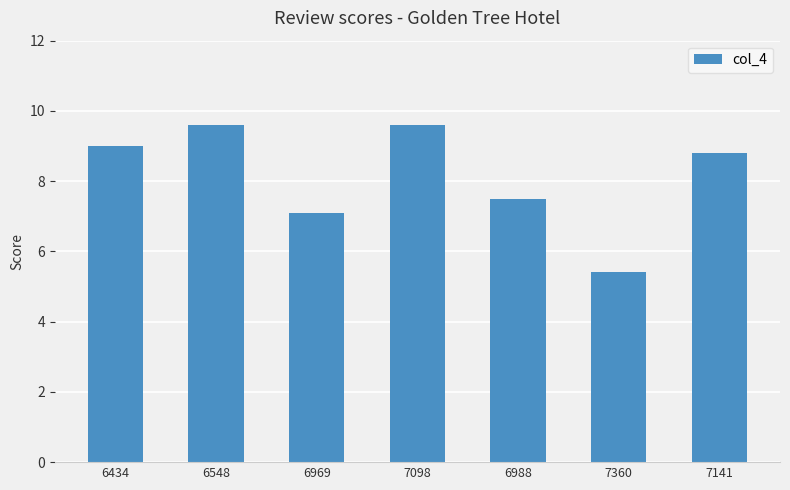

Where does the data first go above 8?

6434